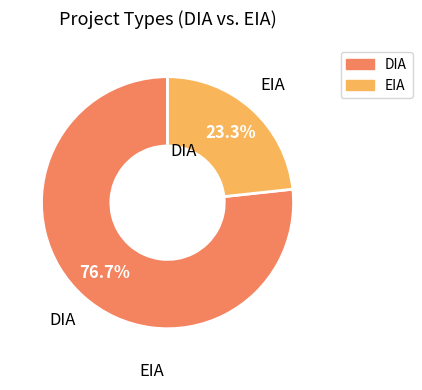

Do DIA and EIA together represent more than half of the pie?

Yes